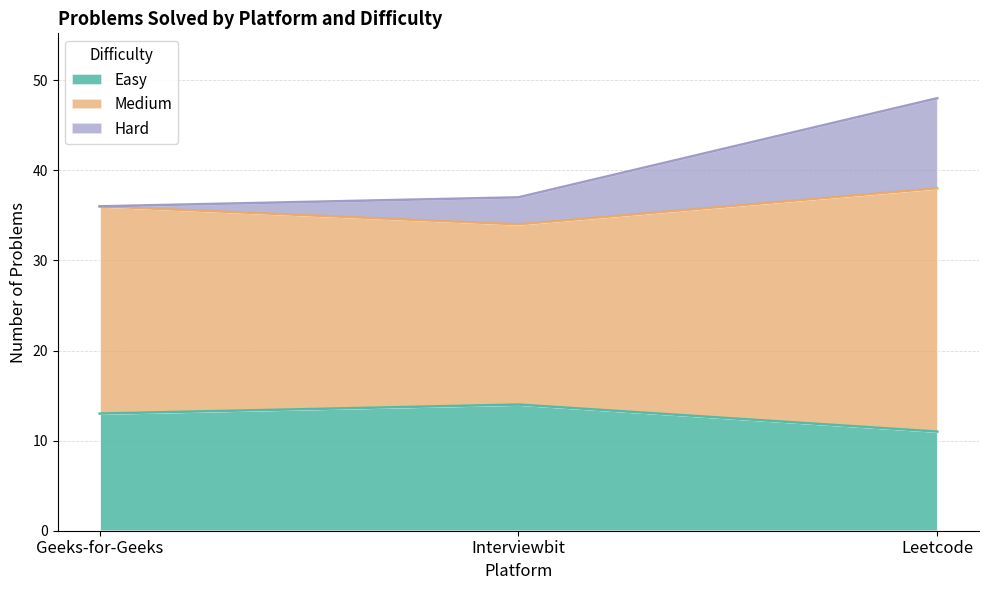

What position from the right is Geeks-for-Geeks?

3